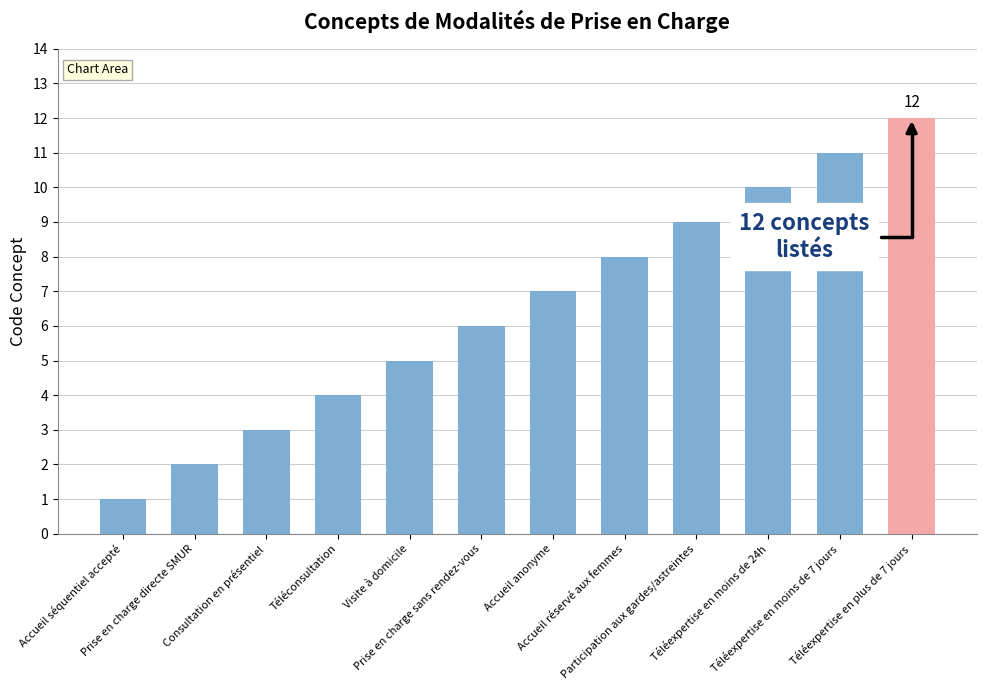

Which label corresponds to the largest value in the chart?

Téléexpertise en plus de 7 jours